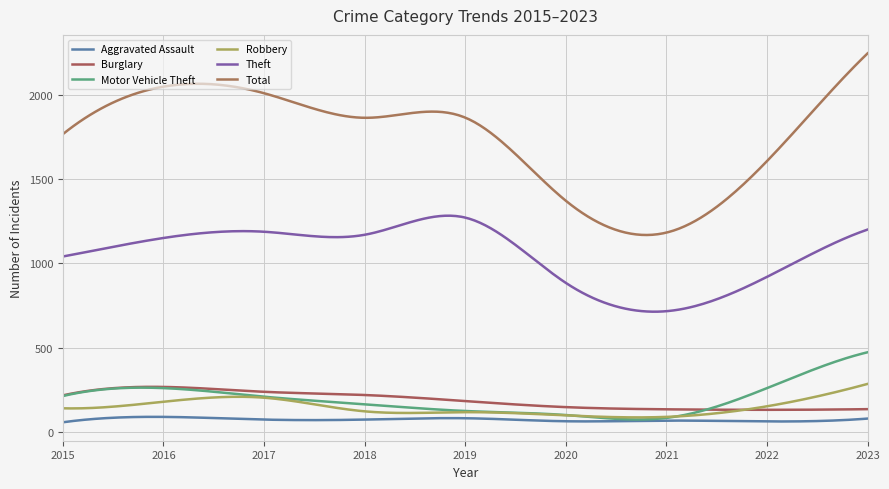

Reading right to left, what are all the values shown in this chart?

Aggravated Assault: 78	61	66	62	80	72	72	88	56
Burglary: 134	130	133	146	182	218	237	266	216
Motor Vehicle Theft: 472	259	82	99	123	163	208	259	212
Robbery: 284	151	88	97	116	121	202	178	139
Theft: 1201	920	716	884	1272	1170	1188	1151	1041
Total: 2248	1608	1183	1372	1866	1865	2011	2050	1768